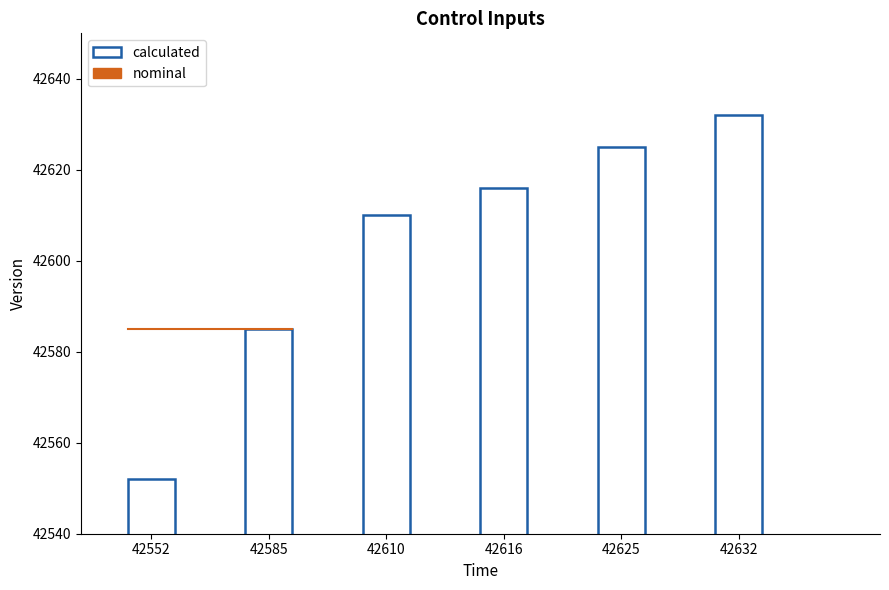

Does the chart contain any negative values?

No